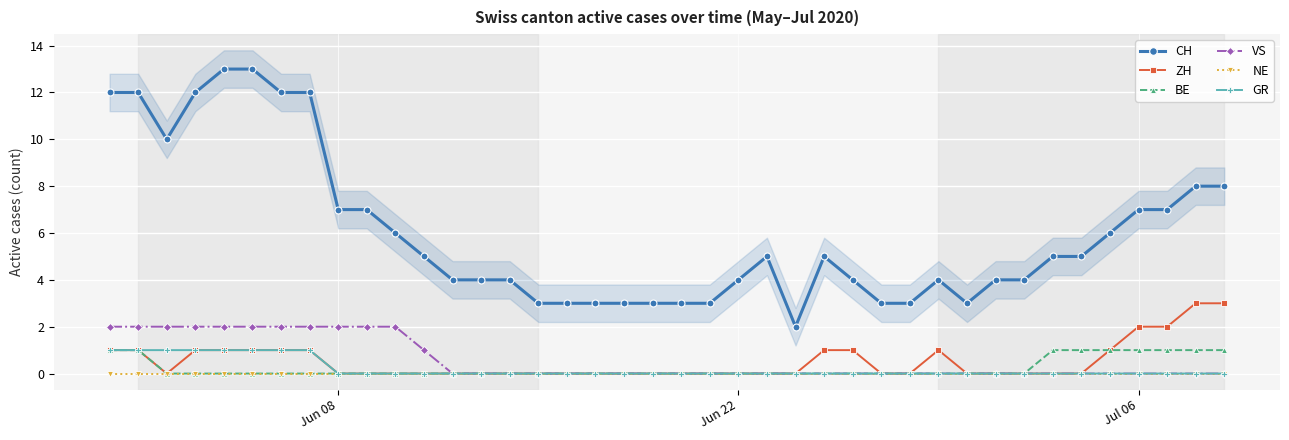

True or false: VS and CH cross at least once.

False